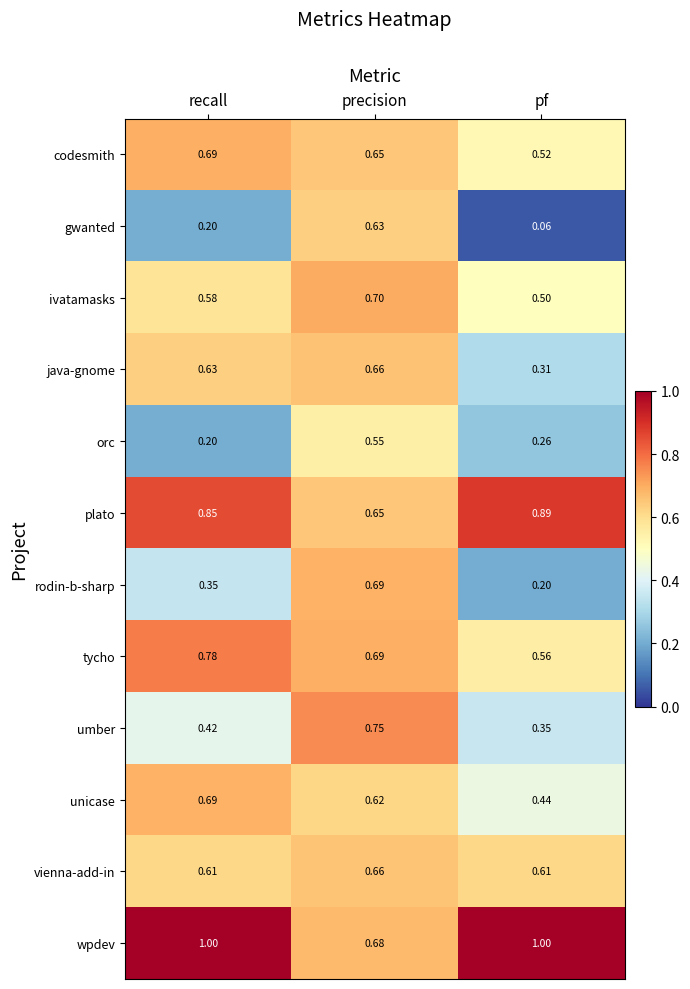

Rank the series at pf from lowest to highest value.

gwanted, rodin-b-sharp, orc, java-gnome, umber, unicase, ivatamasks, codesmith, tycho, vienna-add-in, plato, wpdev